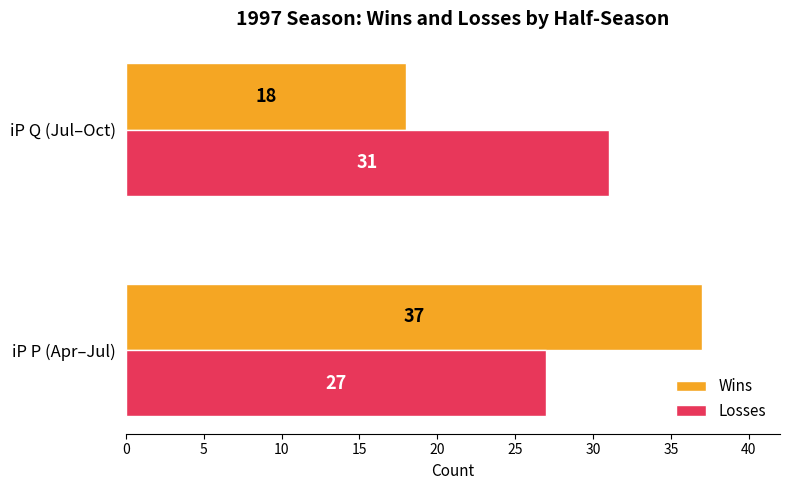

What is the total value across all series at iP P (Apr–Jul)?

64